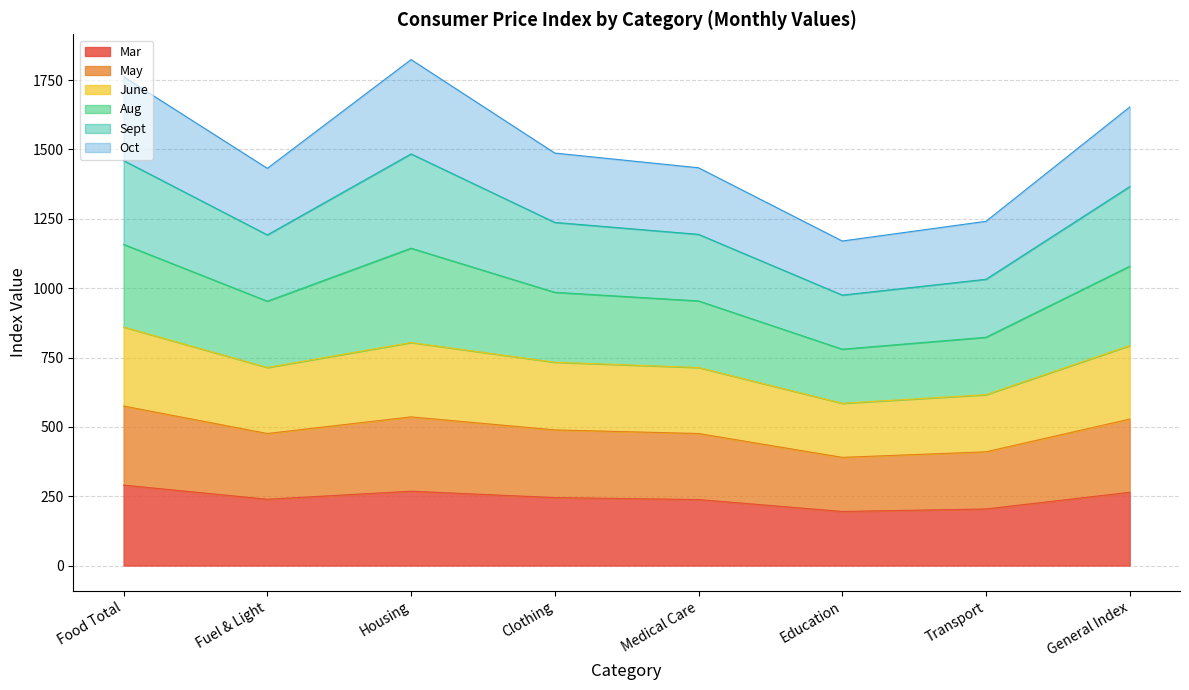

Where does the Mar series first go above 245?

Food Total